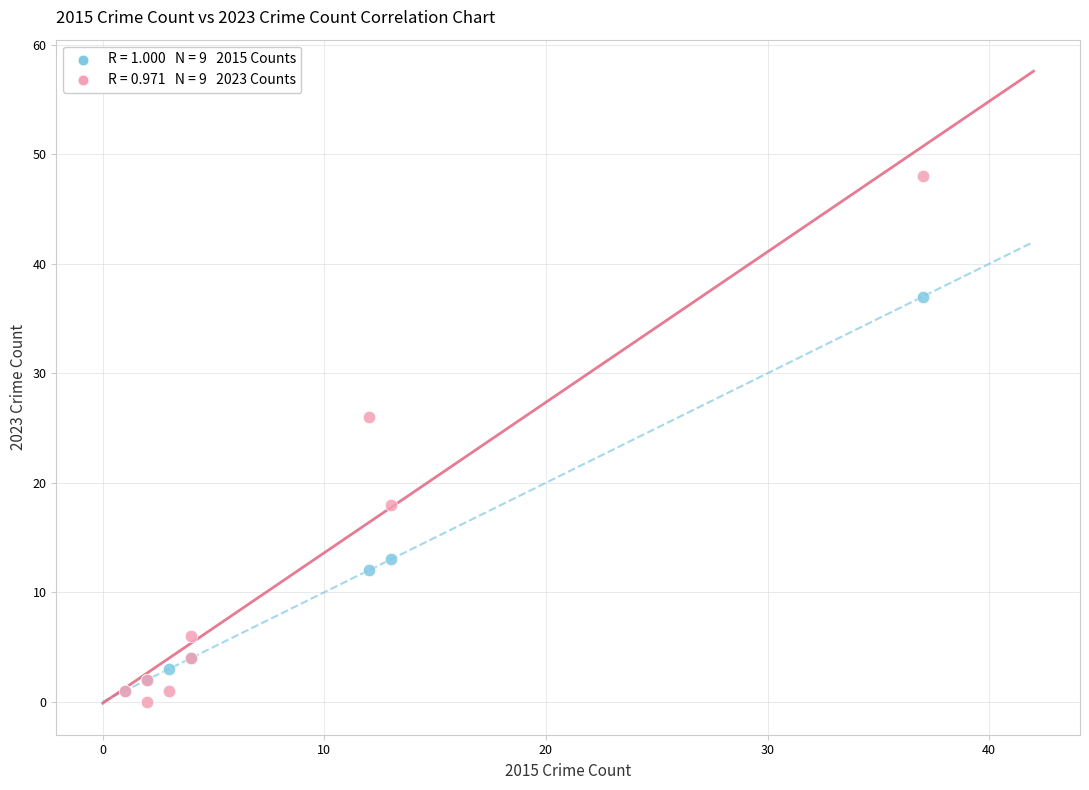

Across all series, what Y value is closest to 24?

26